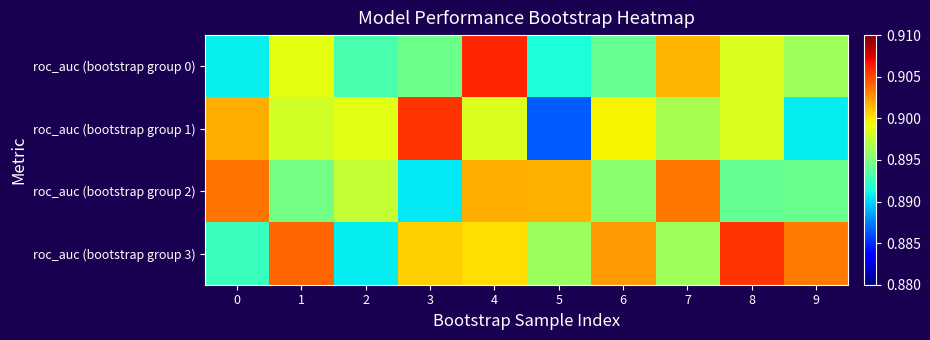

Rank the series at 4 from lowest to highest value.

roc_auc (bootstrap group 1), roc_auc (bootstrap group 3), roc_auc (bootstrap group 2), roc_auc (bootstrap group 0)